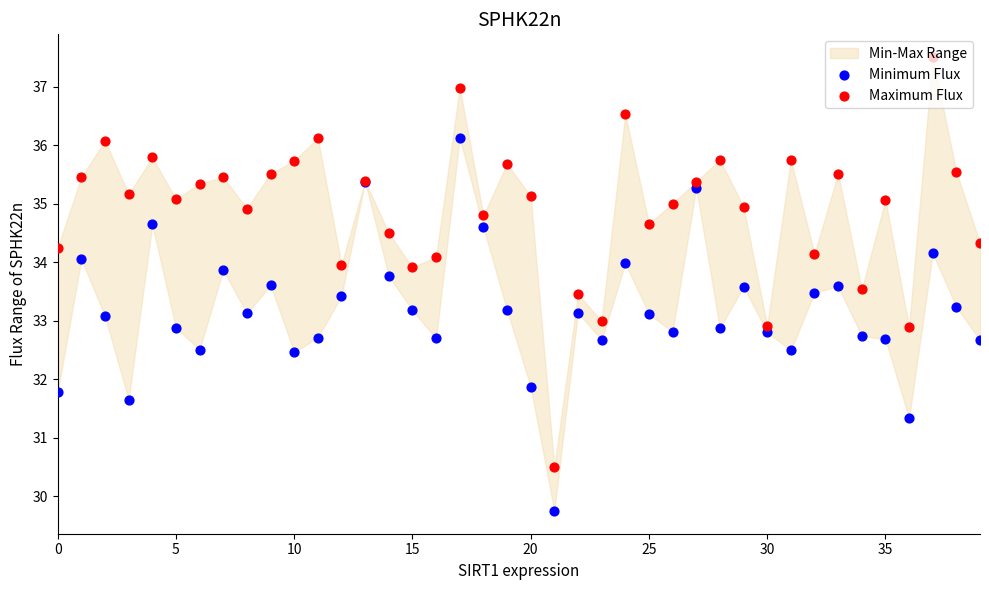

What is the total value across all series at 32?

67.6